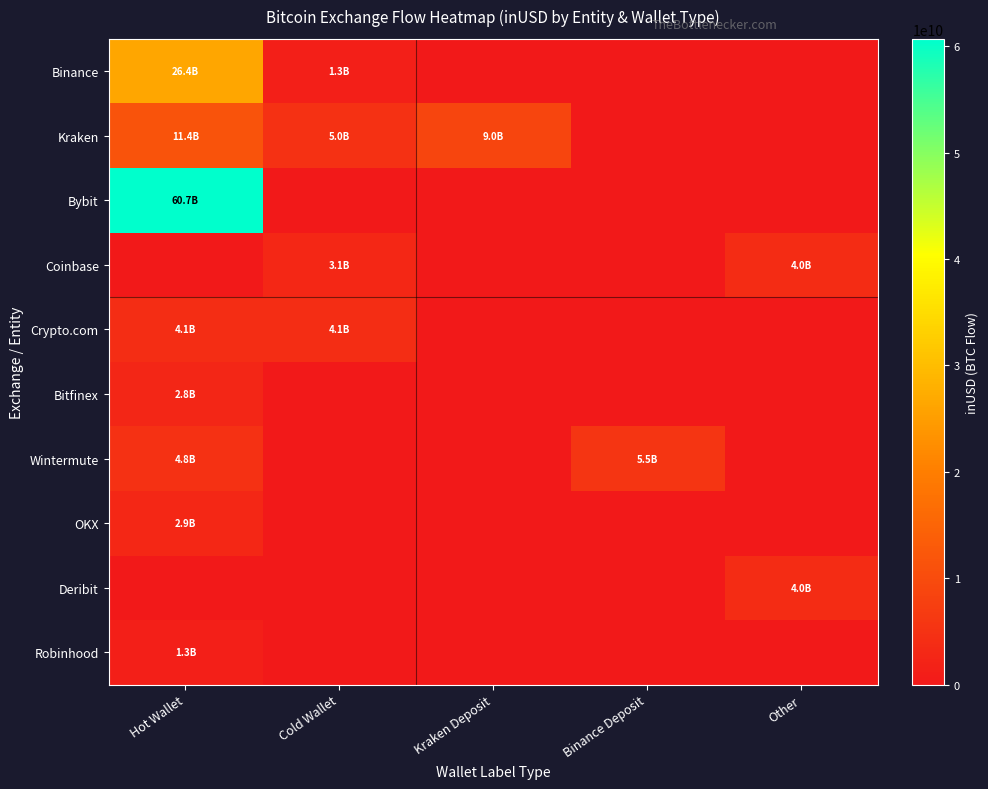

Count the number of categories in the chart.

5